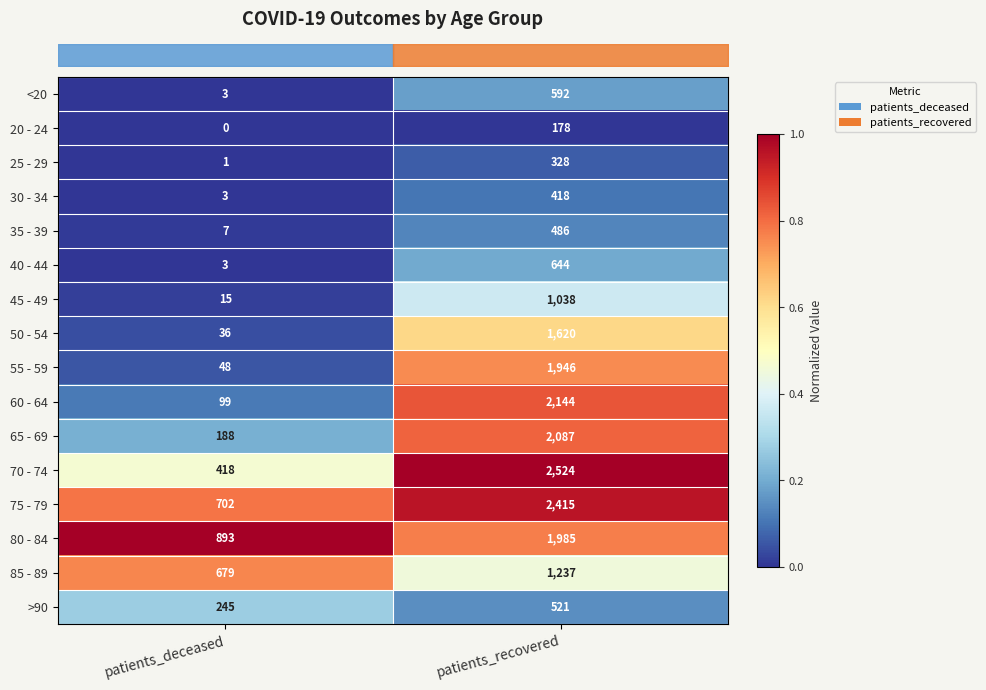

The value of 35 - 39 at patients_recovered is 236. True or false?

False